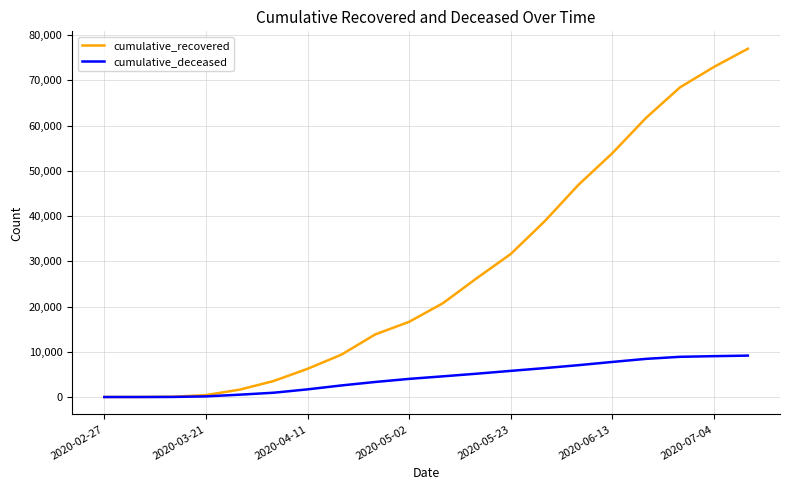

What is the maximum value shown in the chart?

76978